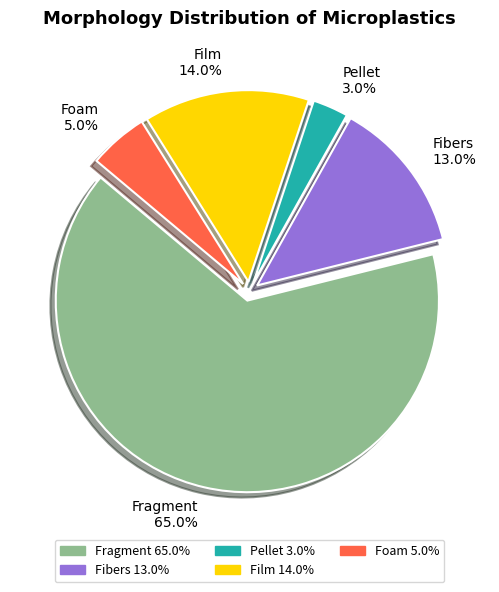

To the nearest percent, what is the difference between the largest and smallest slice percentages?

62%